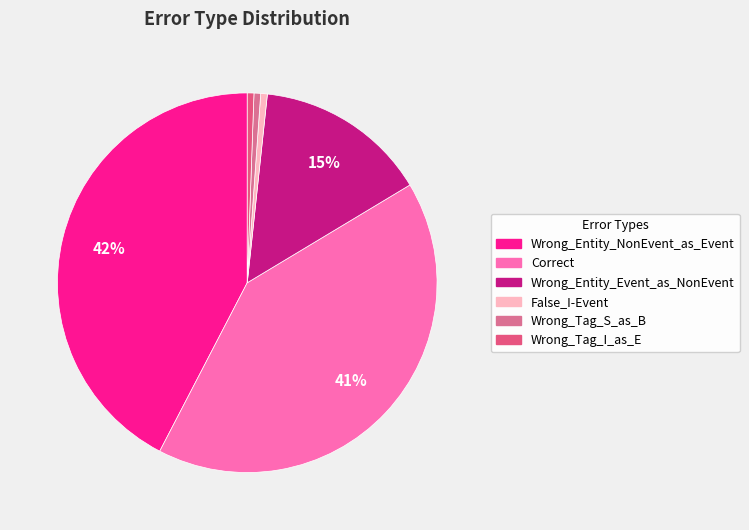

What percentage is the Wrong_Entity_NonEvent_as_Event slice, to the nearest percent?

42%